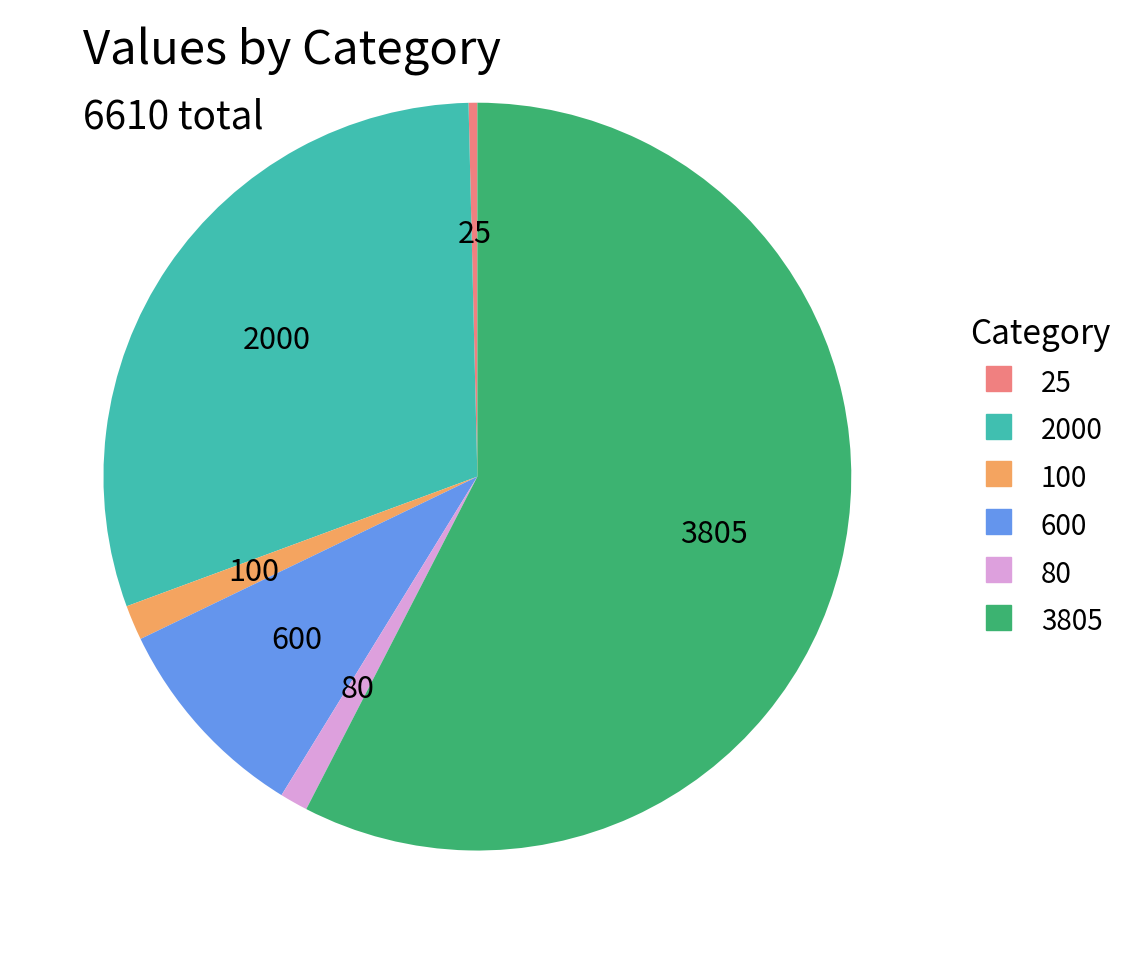

Which slice represents more than half of the pie?

3805